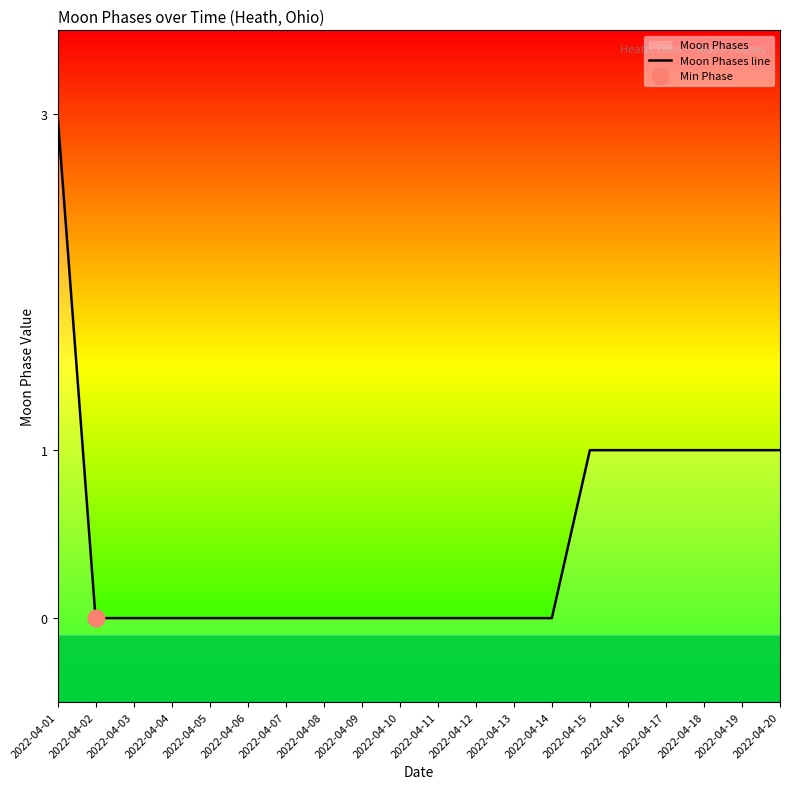

How many lines are shown in the chart?

1